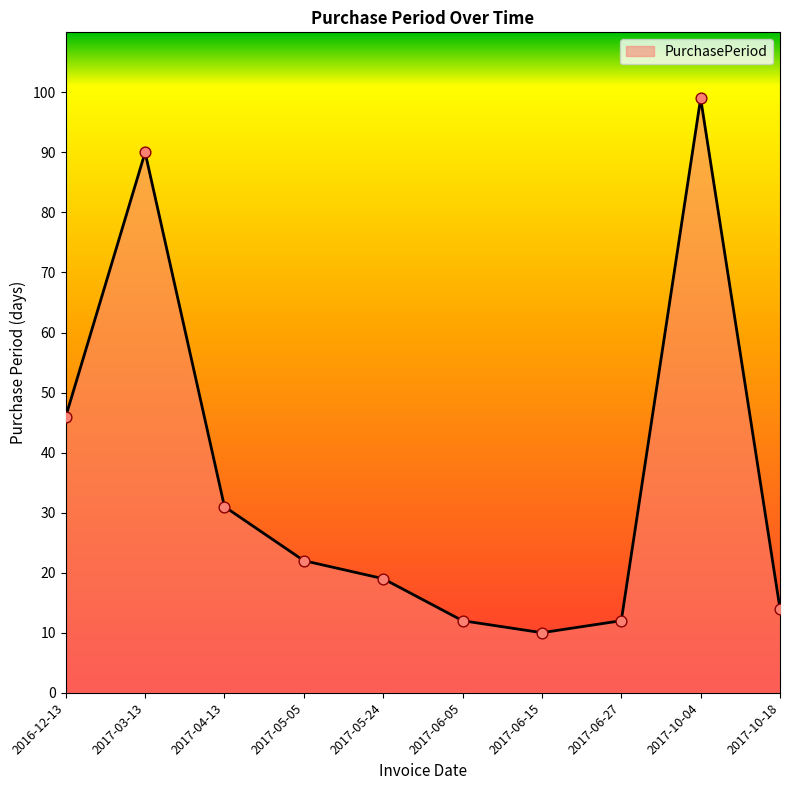

What is the change in value from 2016-12-13 to 2017-10-18?

-32